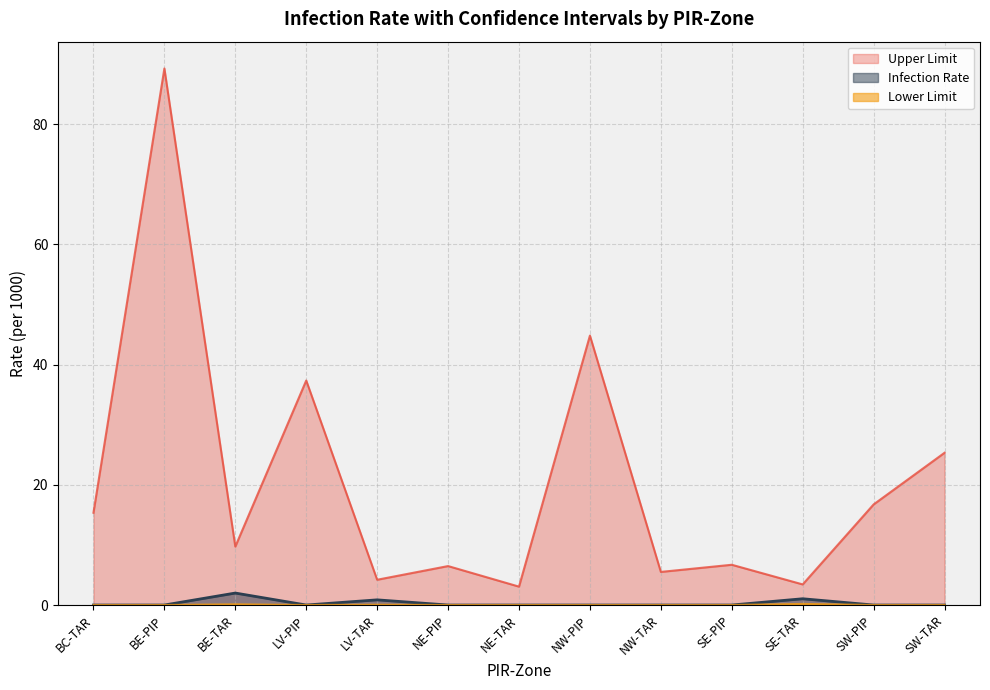

True or false: Lower Limit and Infection Rate cross at least once.

False